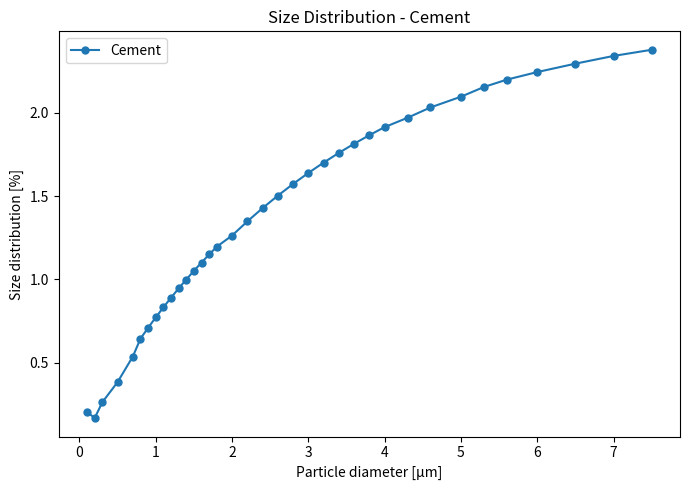

What is the maximum value shown in the chart?

2.4